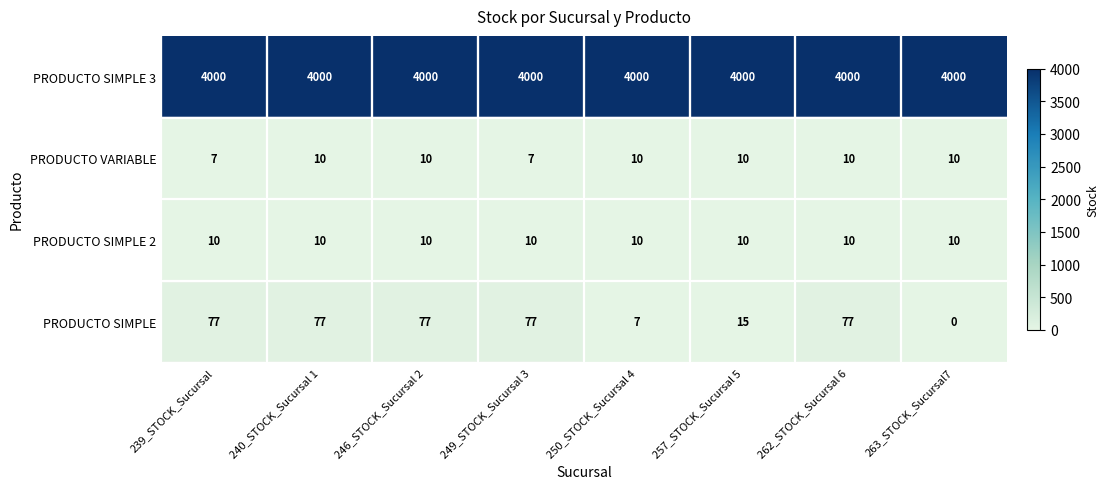

What is the minimum value for PRODUCTO SIMPLE 2?

10